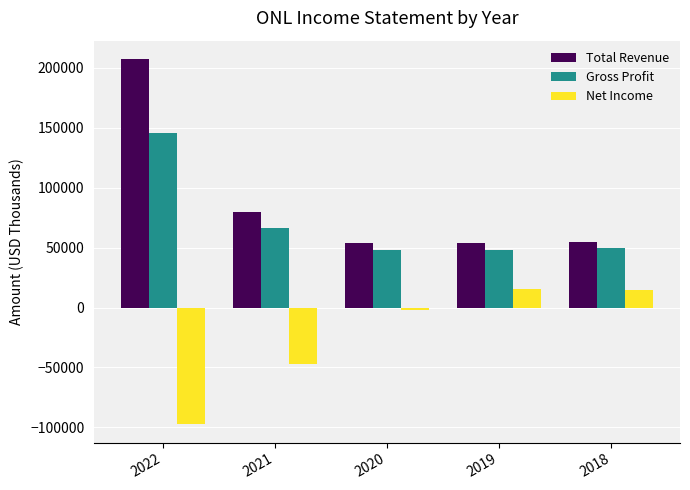

At which category is the sum across all series the highest?

2022